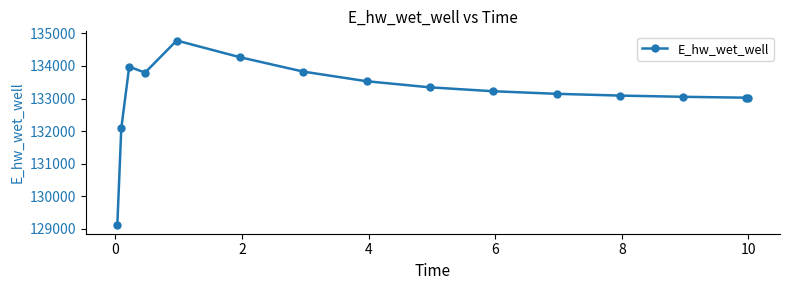

What is the difference between the maximum and minimum values?

5647.9